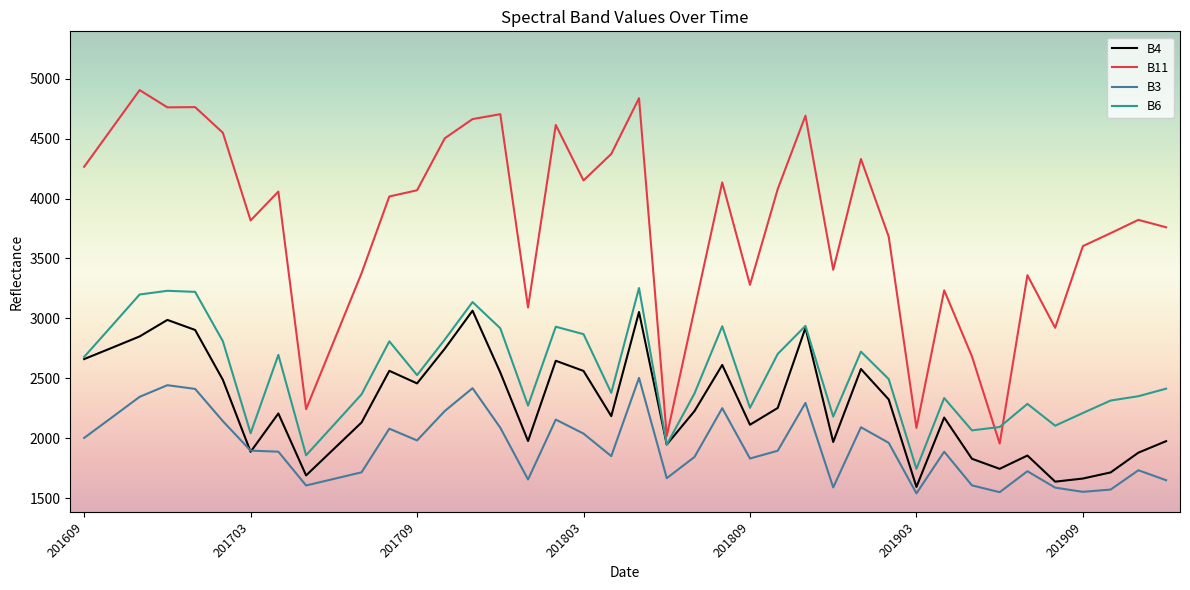

Which series ends up on top after the final intersection of B6 and B11?

B11